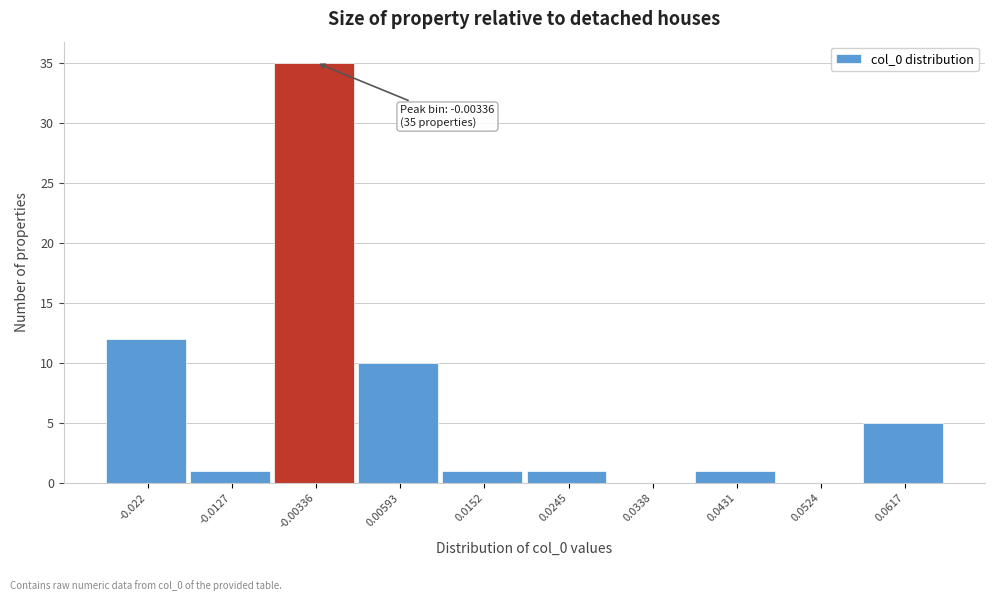

Reading left to right, transcribe all the data shown in this chart.

-0.022=12	-0.0127=1	-0.00336=35	0.00593=10	0.0152=1	0.0245=1	0.0338=0	0.0431=1	0.0524=0	0.0617=5